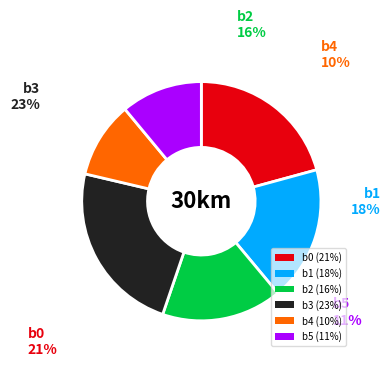

Is b2 the majority of the pie?

No